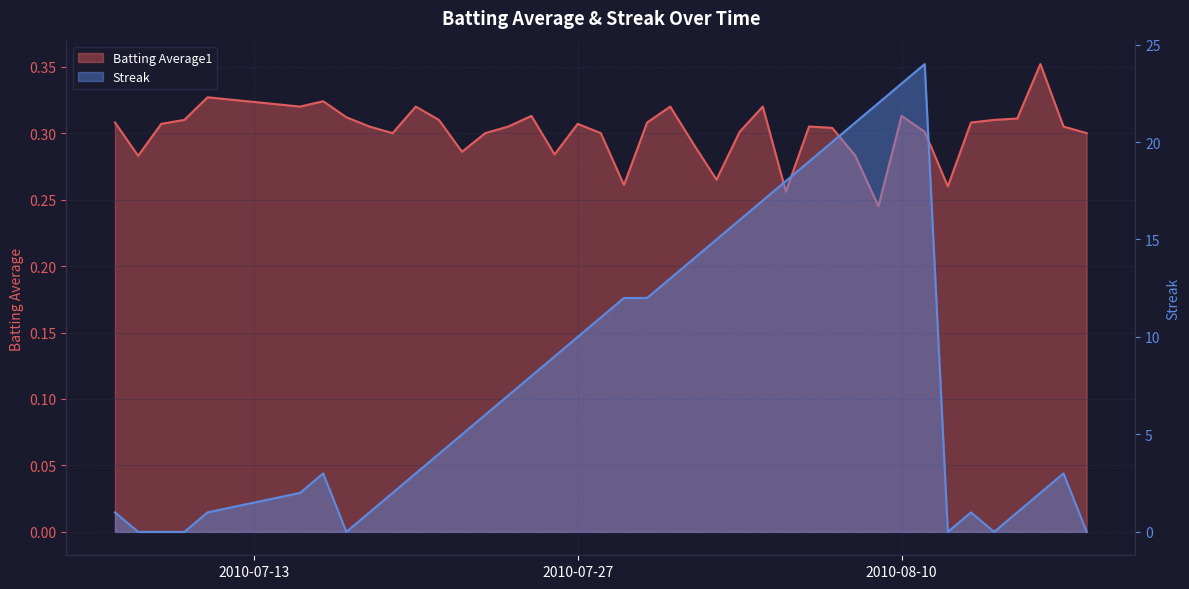

What is the label of the 23rd point from the right?

2010-07-27